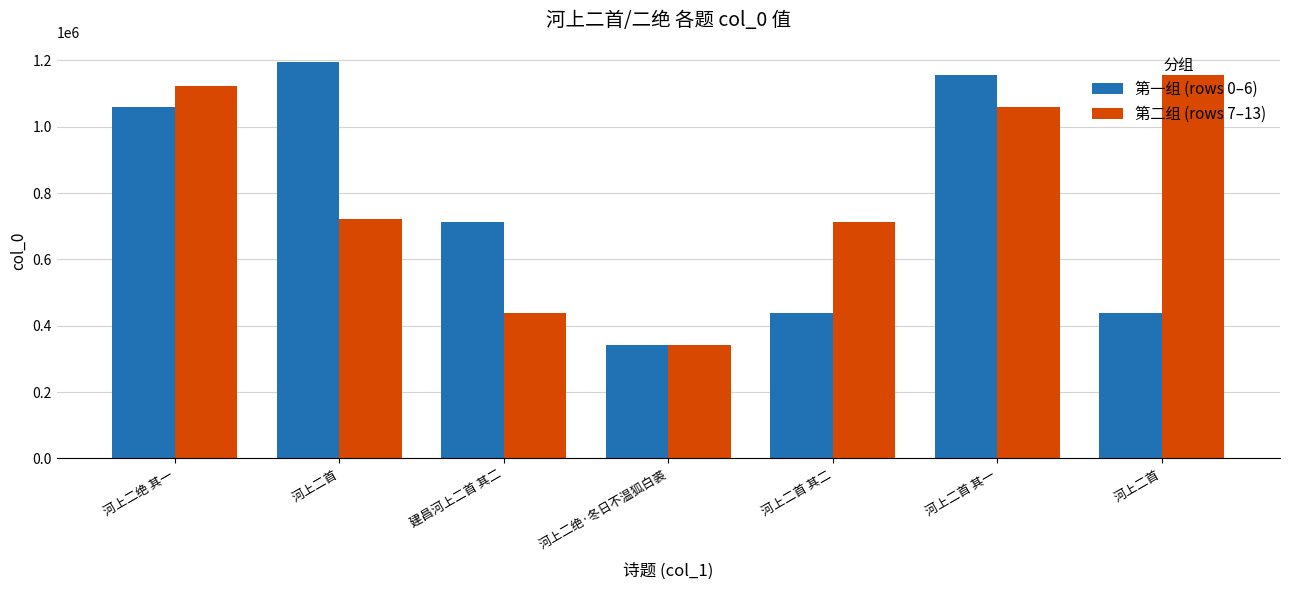

Rank the series by their maximum value, from lowest to highest.

第二组 (rows 7–13), 第一组 (rows 0–6)